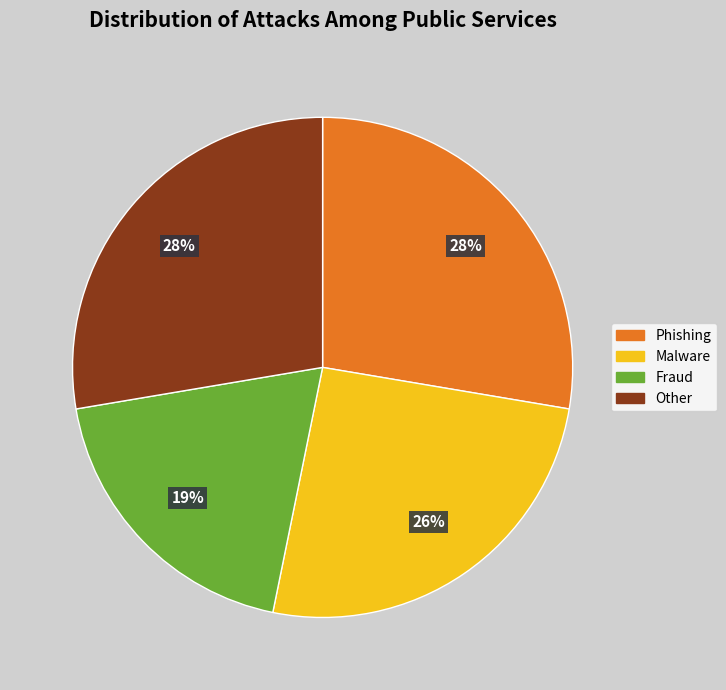

To the nearest percent, what is the difference between the largest and smallest slice percentages?

9%